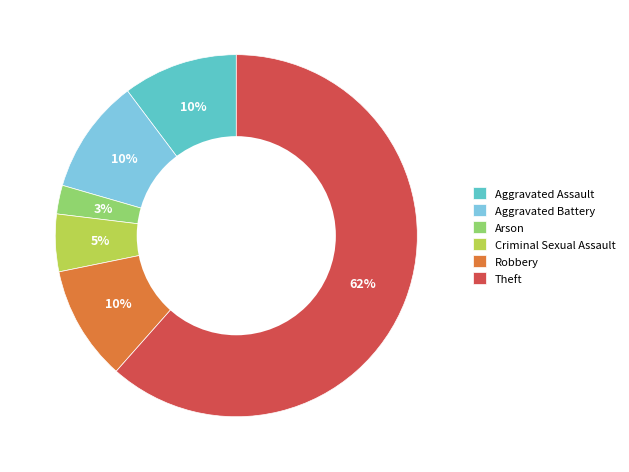

Is Theft the majority of the pie?

Yes